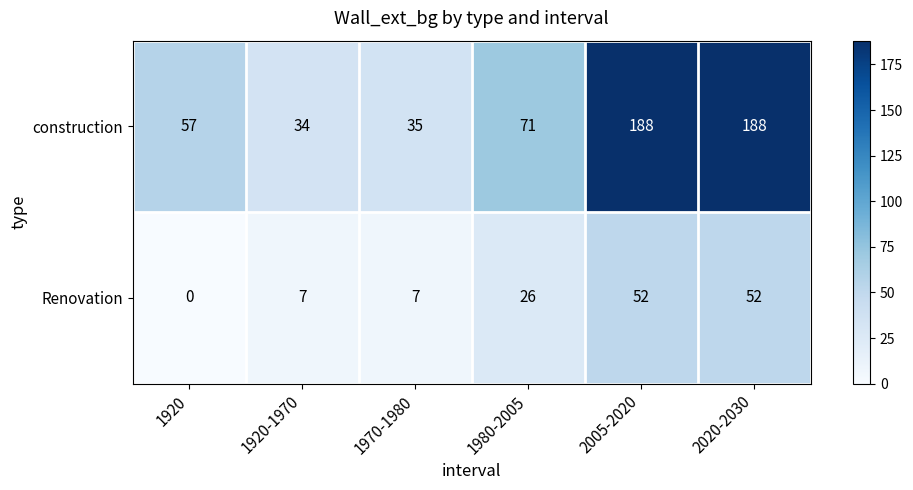

Reading right to left, list all the values displayed in this chart.

construction: 188	188	71	35	34	57
Renovation: 52	52	26	7	7	0